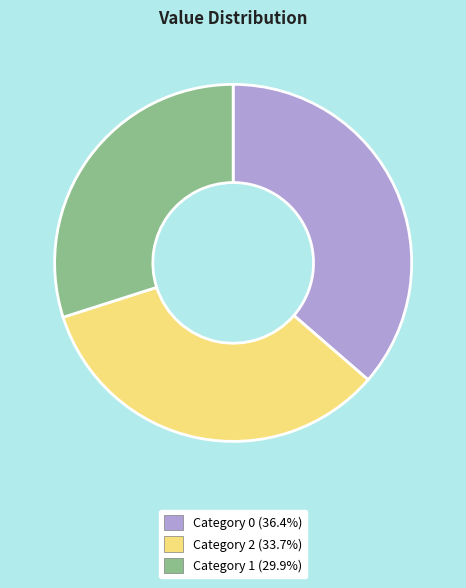

How many slices are in this pie chart?

3